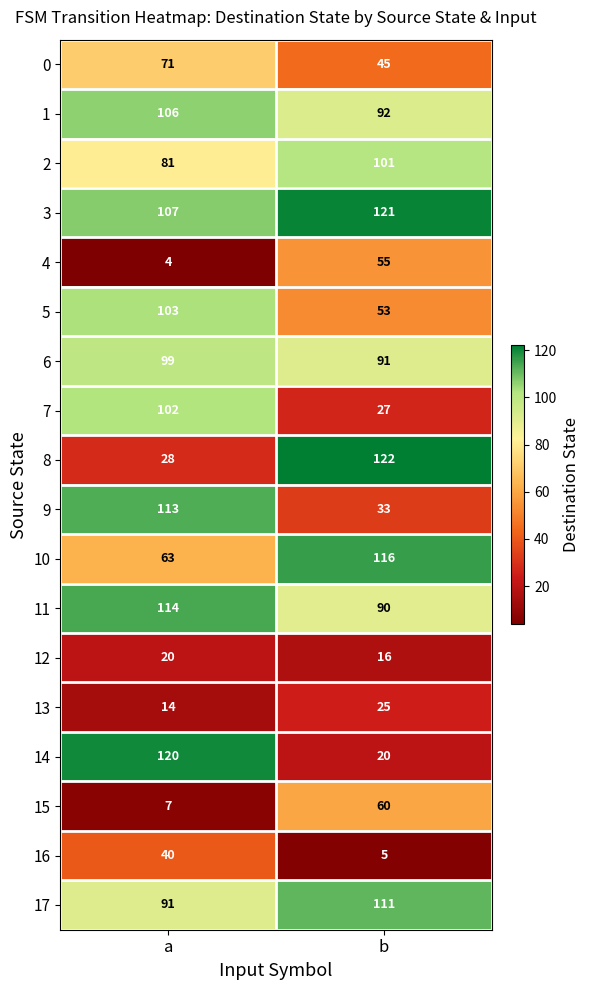

Rank the categories by 10 value from highest to lowest.

b, a